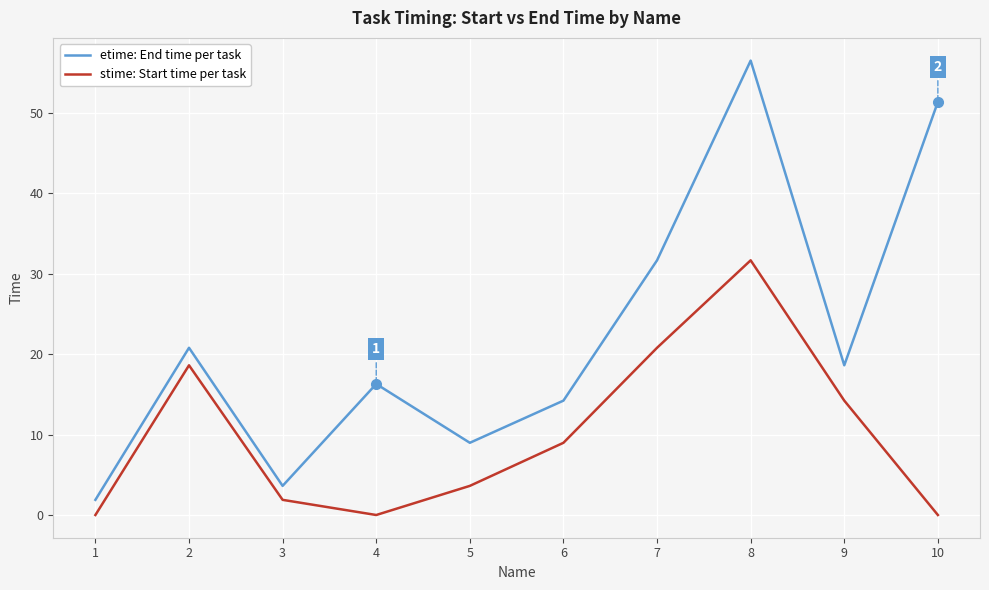

What is the lowest value of the etime: End time per task series?

1.9